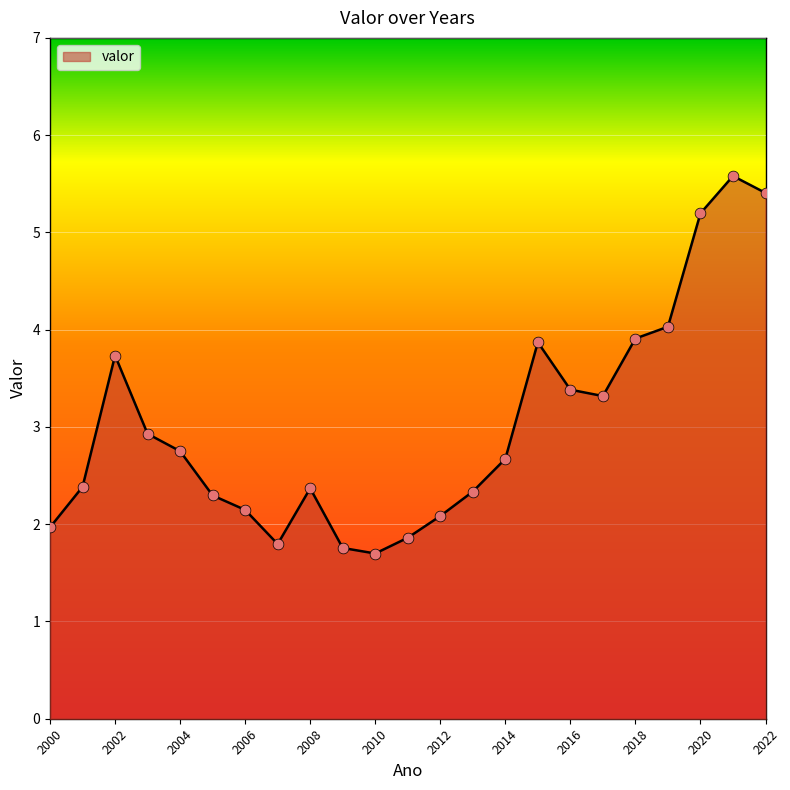

What is the difference between the maximum and minimum values?

3.9